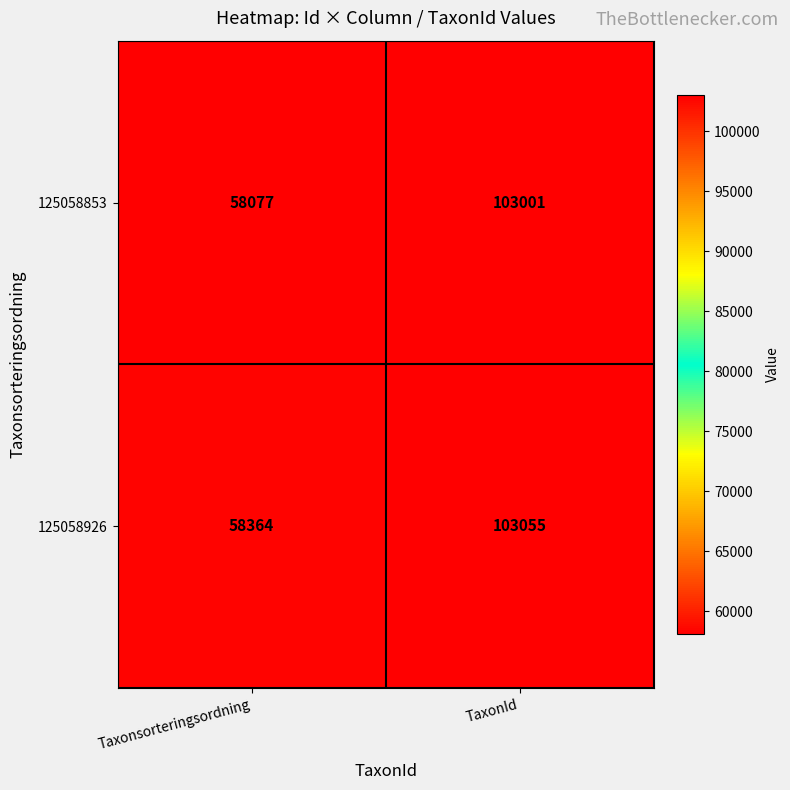

What is the lowest value of the 125058926 series?

58364